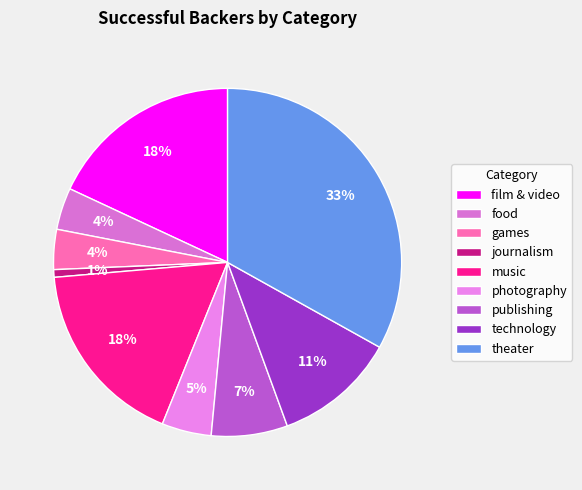

Does technology represent more than half of the total?

No